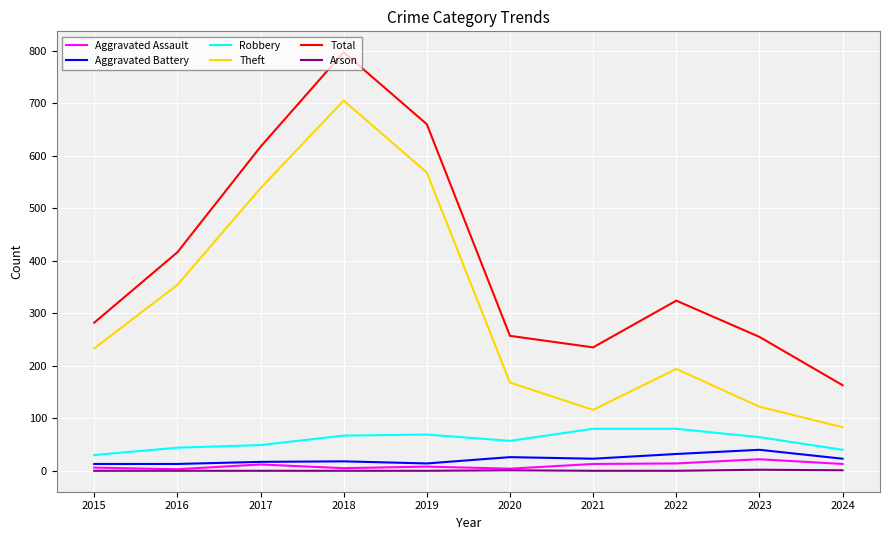

At which category does the chart reach its peak across all series?

2018